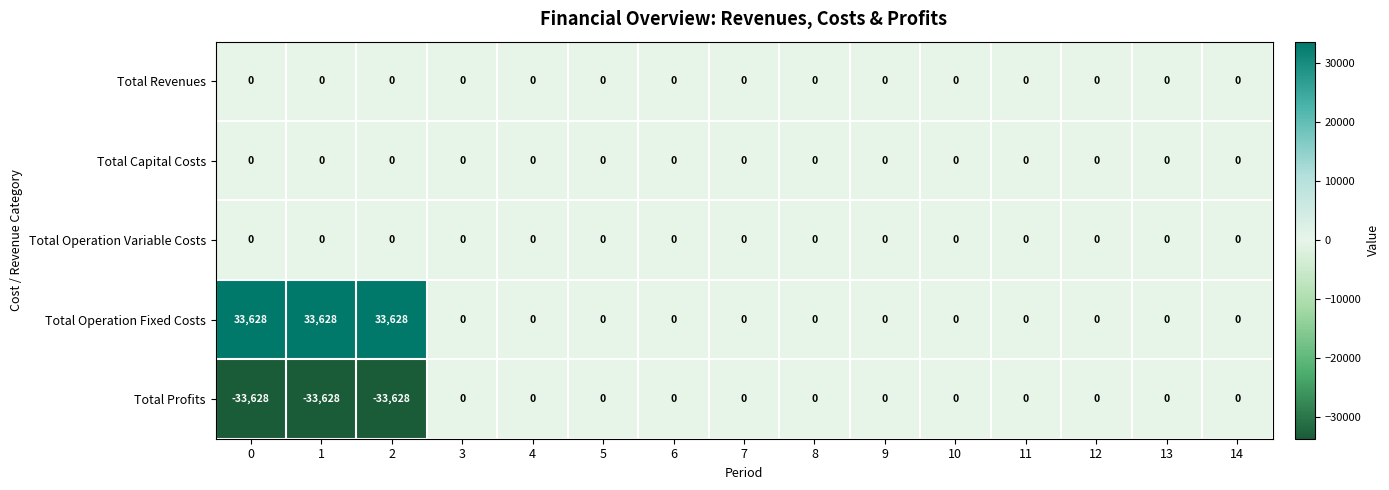

True or false: Total Operation Variable Costs has a value of 0 at 7.

True